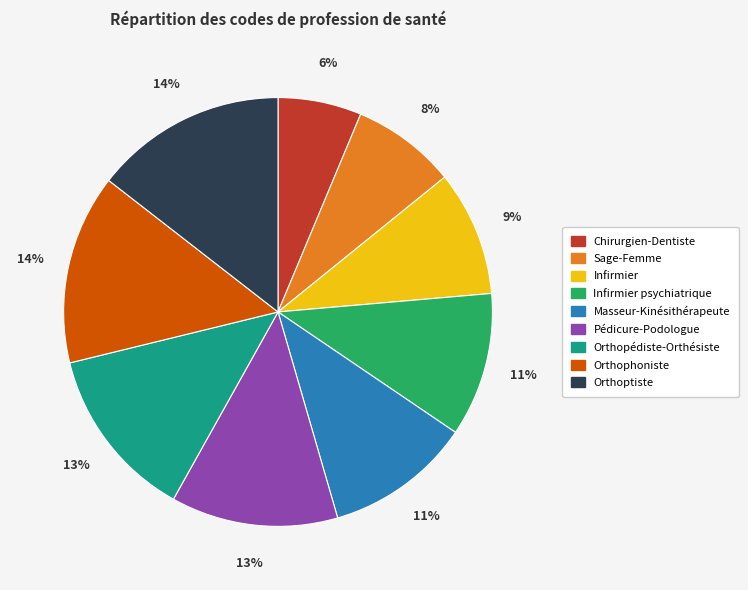

How many slices are in this pie chart?

9